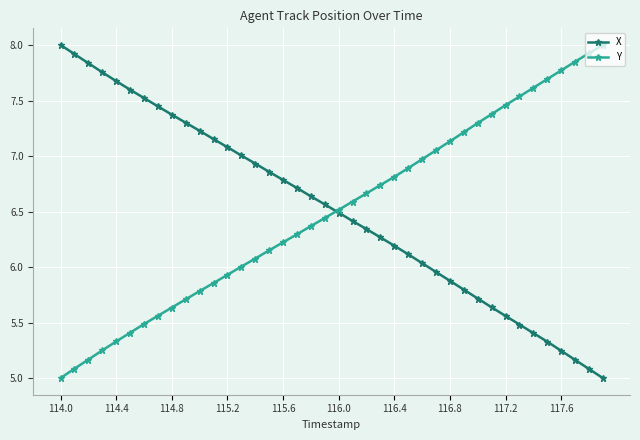

What is the value of the X point at the 40th from the left?

5.0